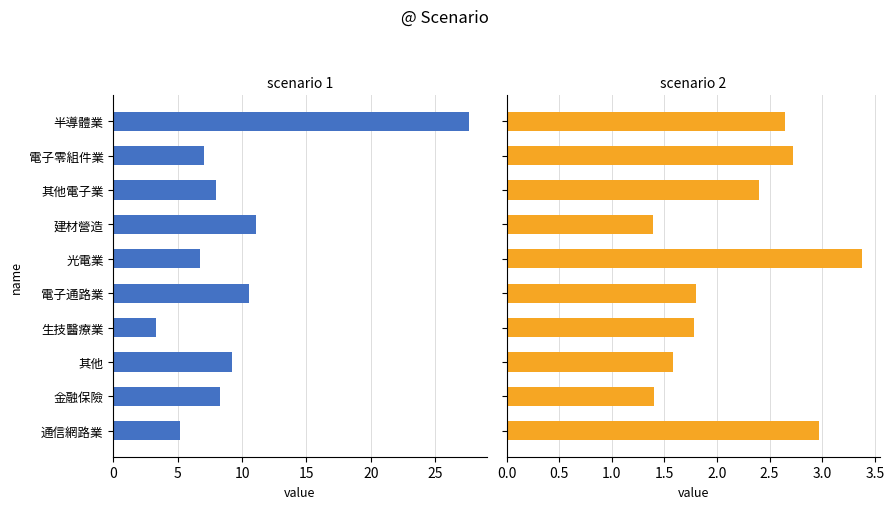

Which series has the widest spread of values?

scenario 1 (成交量 avg, 千)